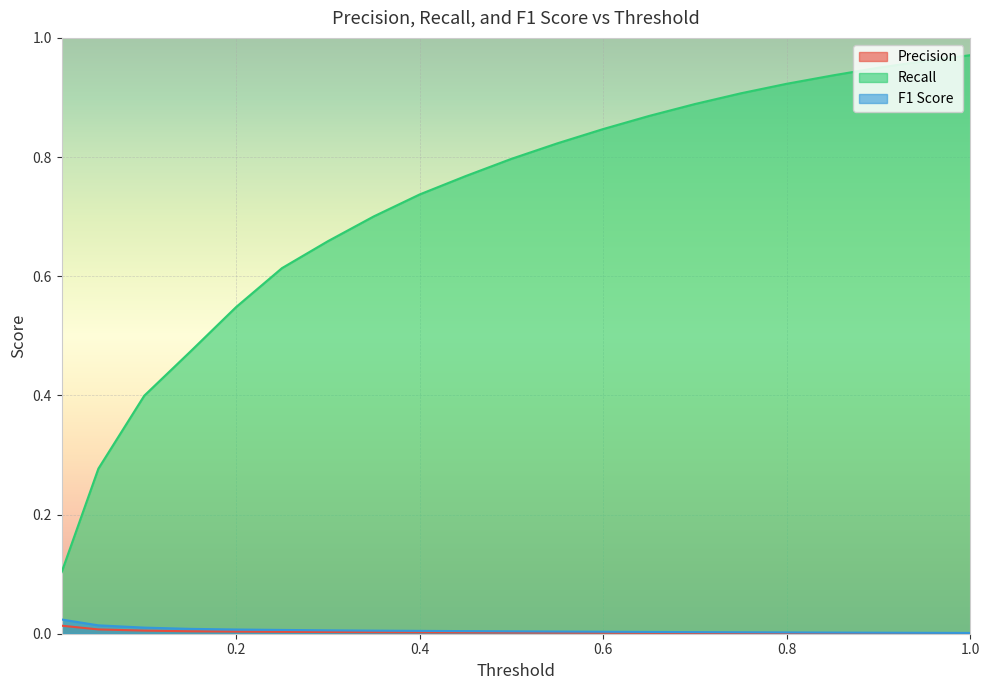

Which series has the largest total across all categories?

Recall